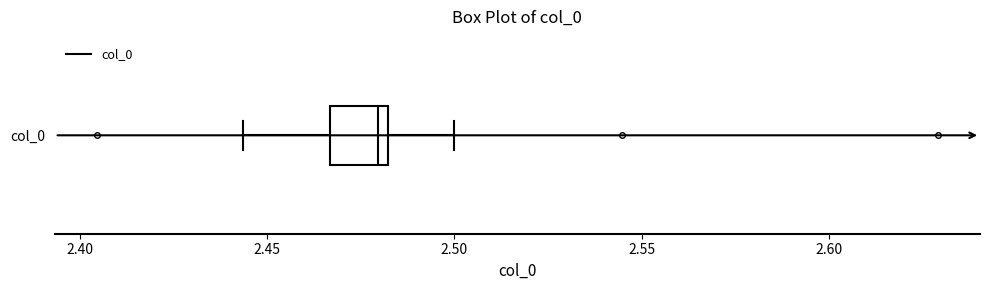

Transcribe this box plot: give where the median line is, the range the box spans, and where the two whiskers end, as read against the x-axis. The values are not printed on the chart, so give them approximately, as read against the axis.

median 2.480 (just left of the box's right edge), box 2.465 to 2.480, whiskers 2.445 to 2.500